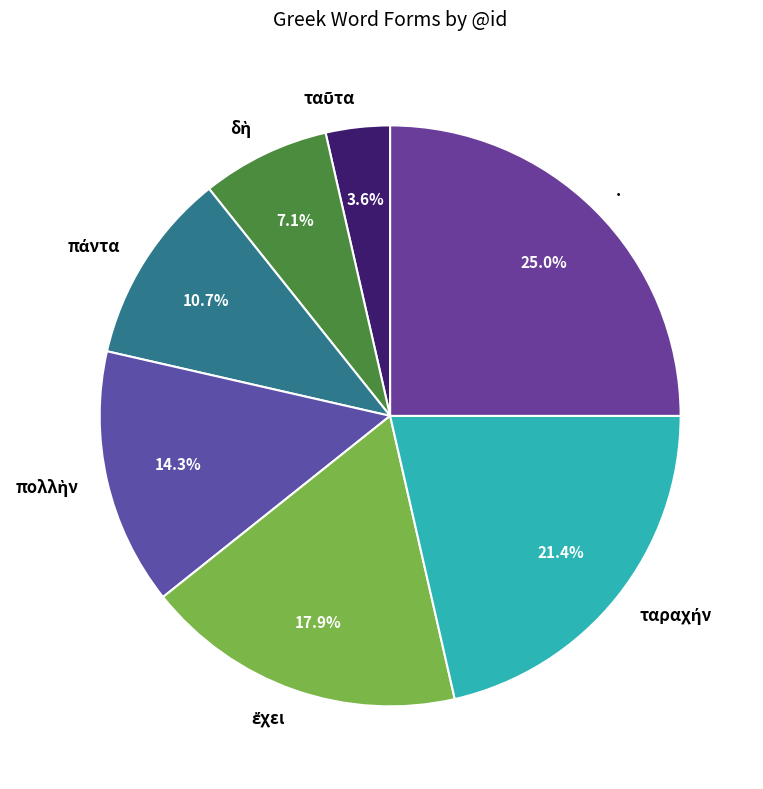

Is there a majority slice in this chart?

No